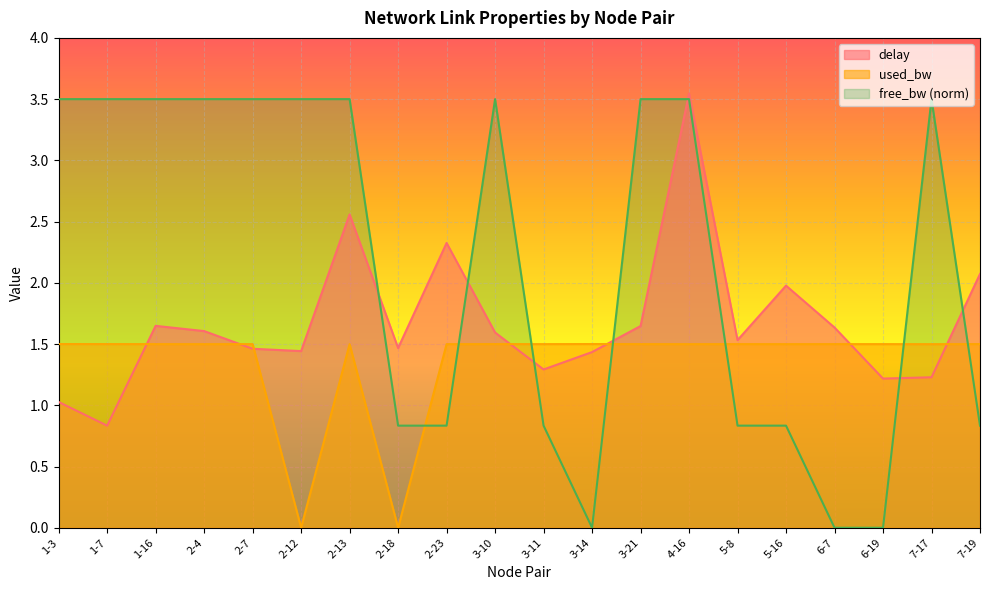

What is the label of the 2nd point from the right?

7-17